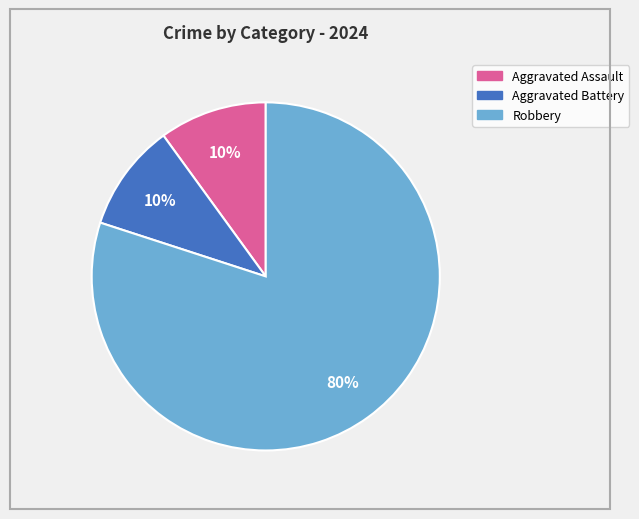

Approximately how many times larger is the value at Aggravated Battery compared to Robbery?

0.1